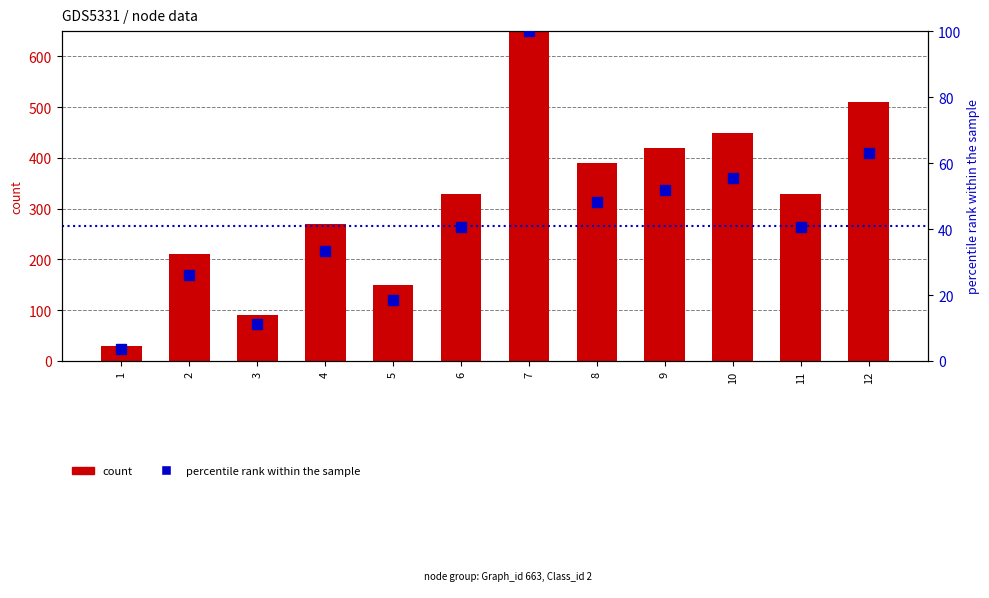

Read the count value at 7.

810.0